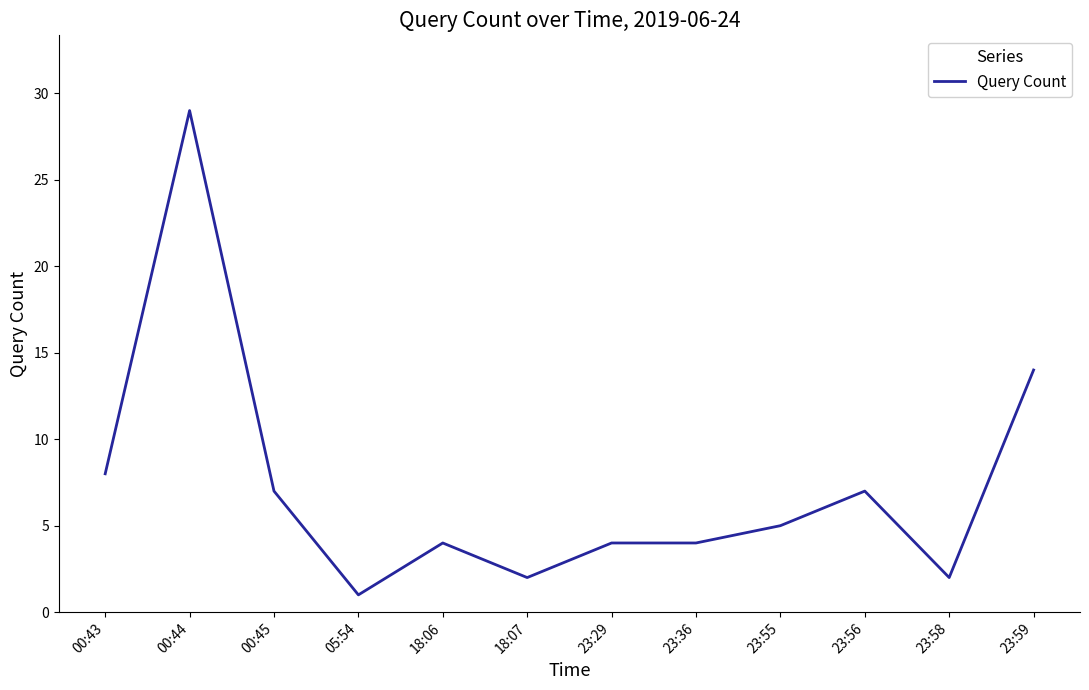

Which has a higher value, 18:06 or 23:58?

18:06